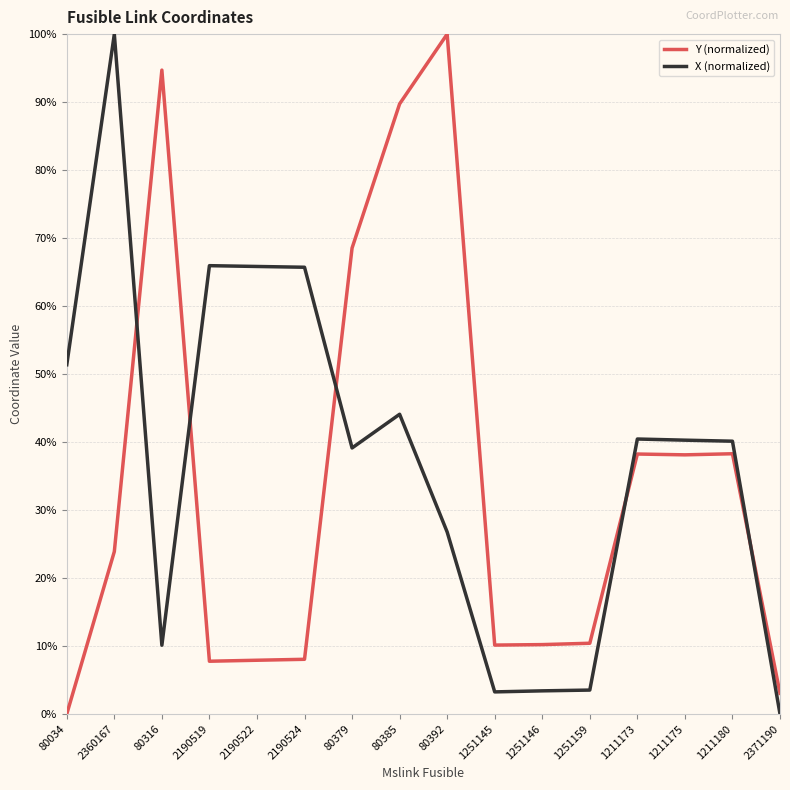

How many values in the Y (normalized) series exceed 23?

8